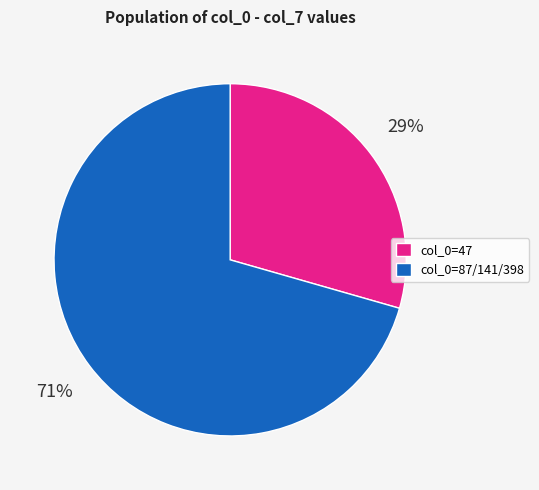

Combined, do col_0=87/141/398 and col_0=47 account for over 50%?

Yes